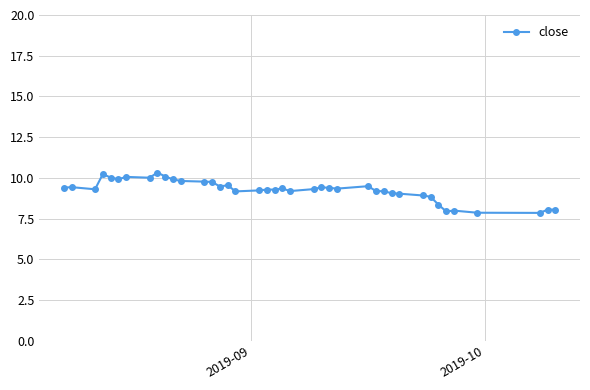

What is the value of the 33rd point from the left?

8.8